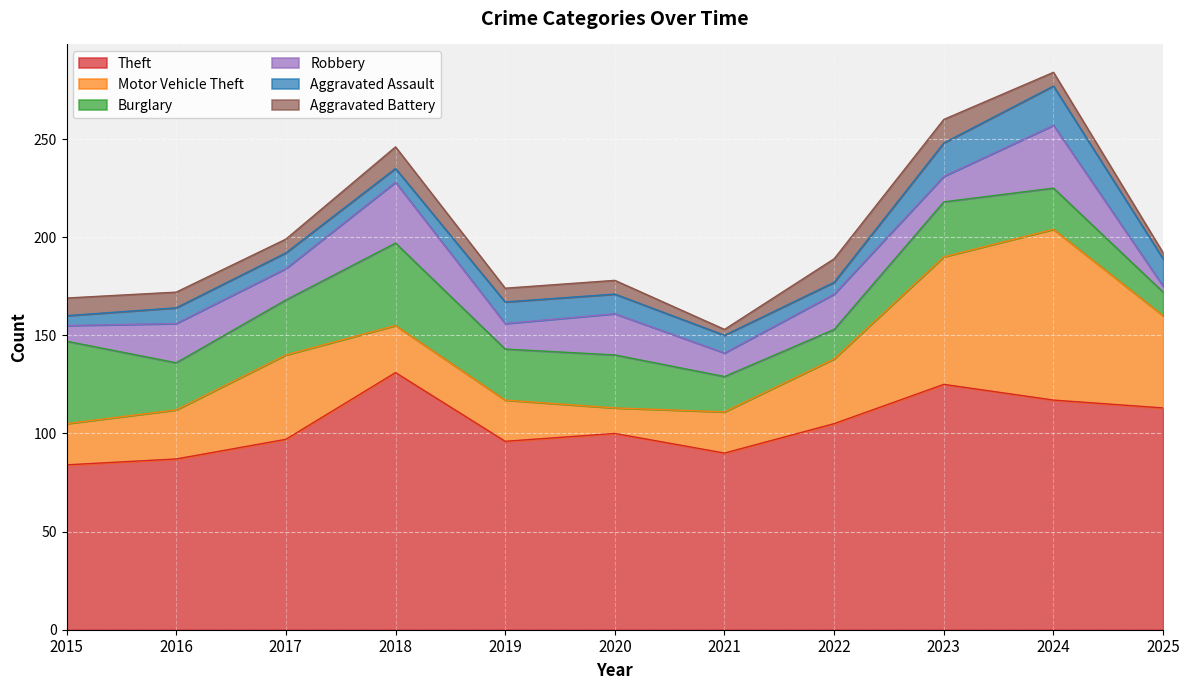

Which series changed the most between 2019 and 2020?

Motor Vehicle Theft